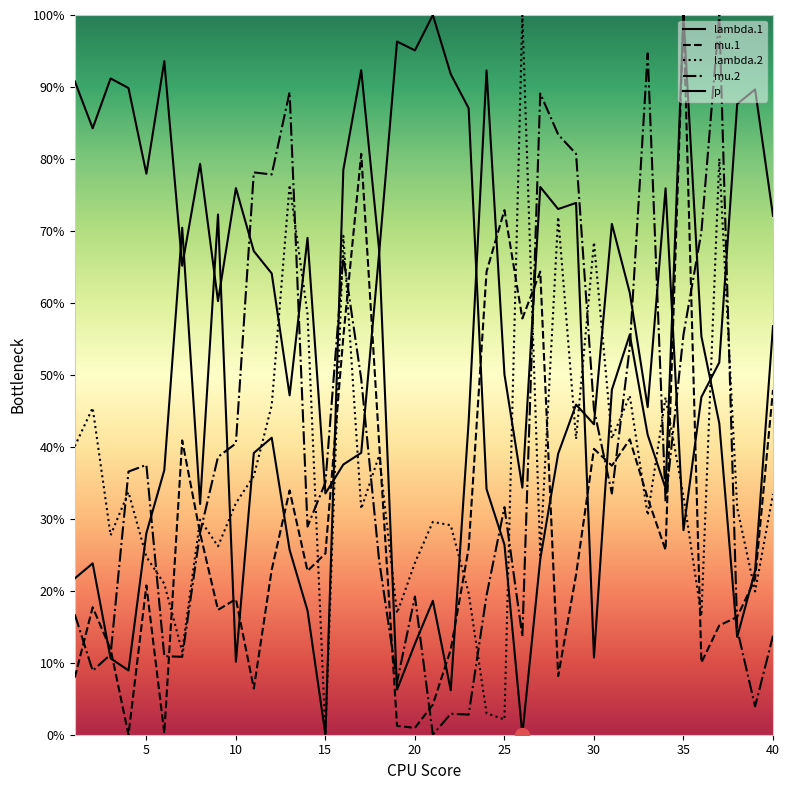

Where is the first local maximum for mu.1?

2